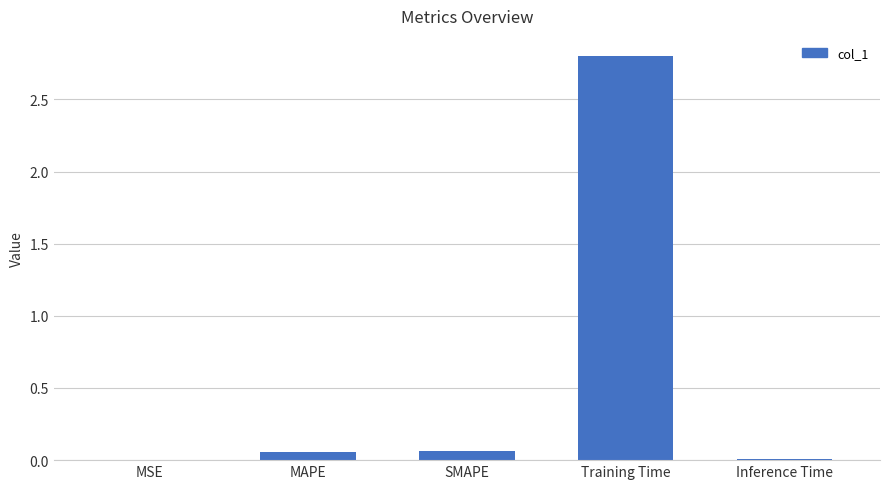

The chart shows a value of 2.8 at Training Time. True or false?

True